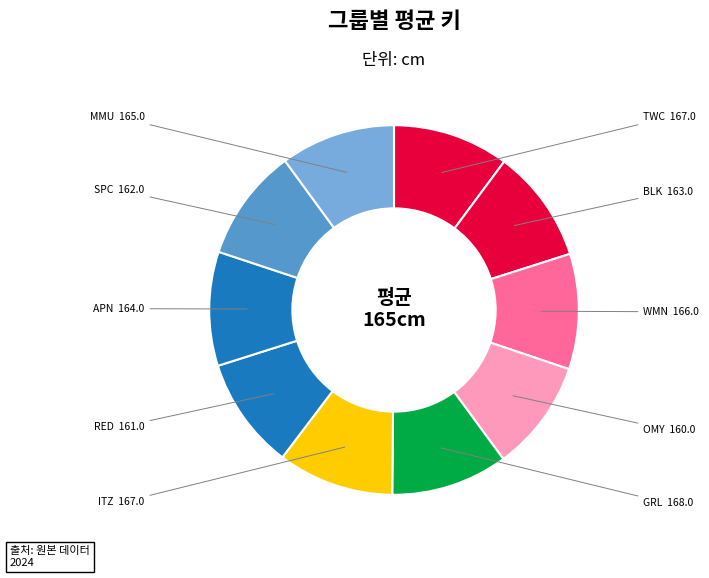

How many slices are in this pie chart?

10